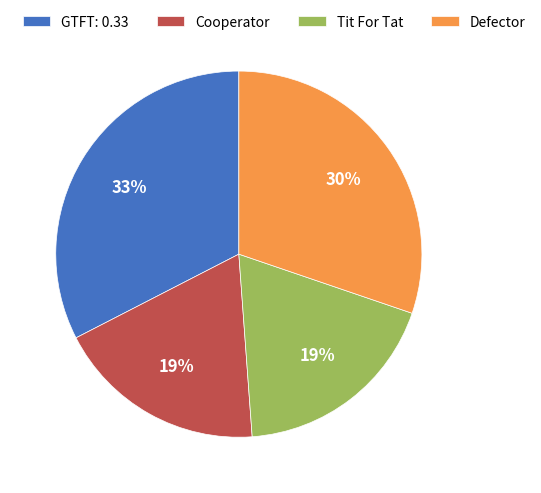

To the nearest percent, what is the difference between the largest and smallest slice percentages?

14%